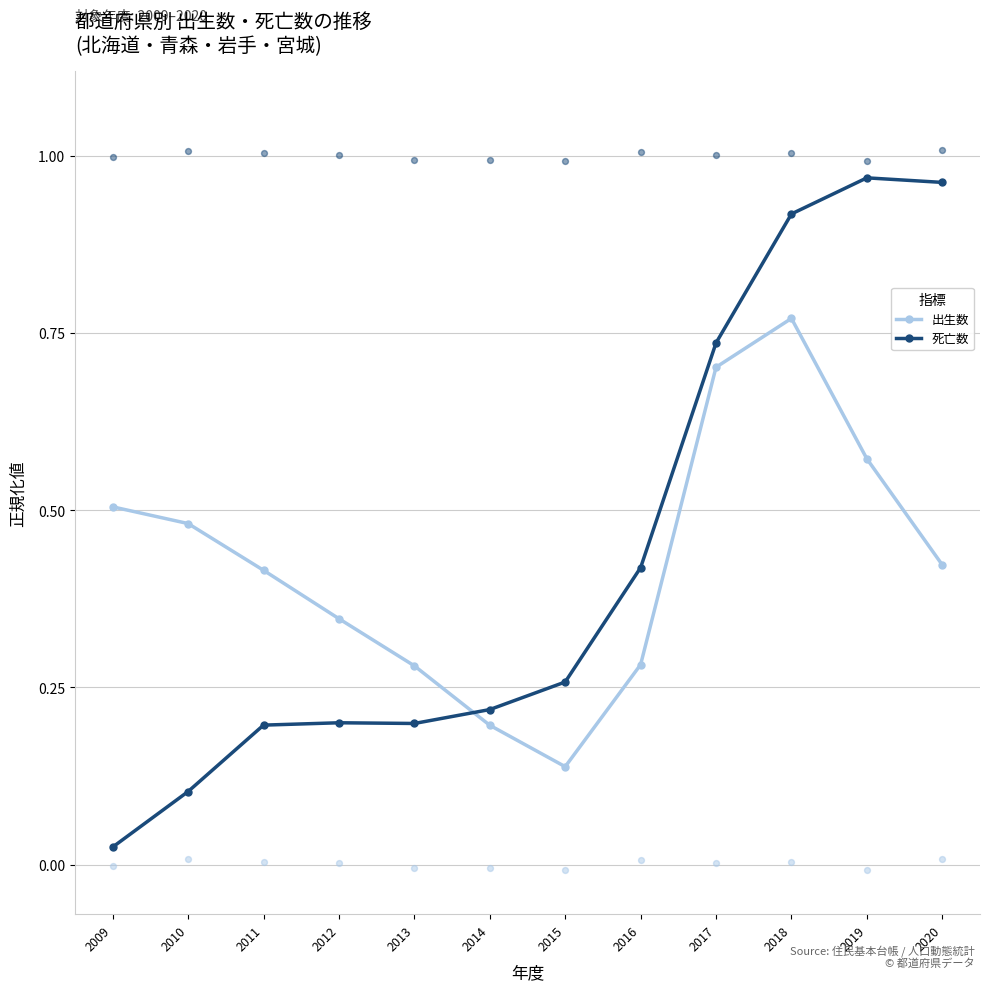

Is the value of 死亡数 at 2012 greater than the value of 出生数 at 2012?

No